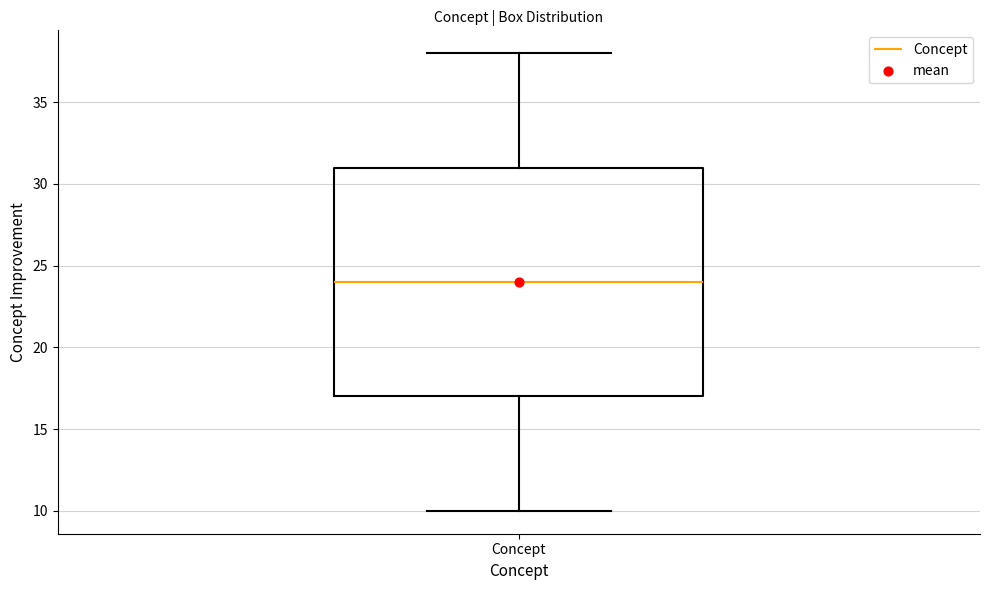

Read this box plot against the y-axis: the position of the median line, the range covered by the box, and the ends of both whiskers. The values are not printed on the chart, so give them approximately, as read against the axis.

median 24, box 17 to 31, whiskers 10 to 38